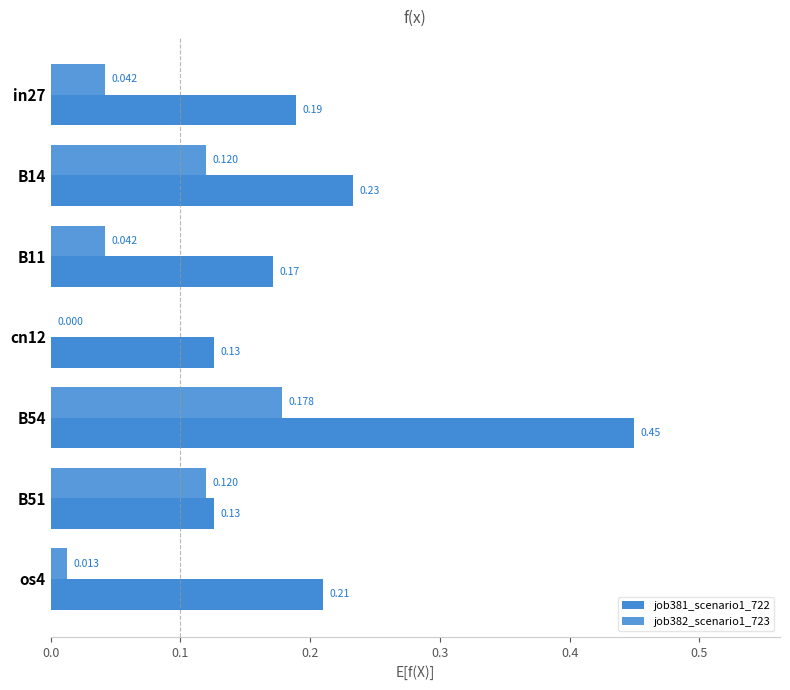

How many categories are shown in the chart?

7